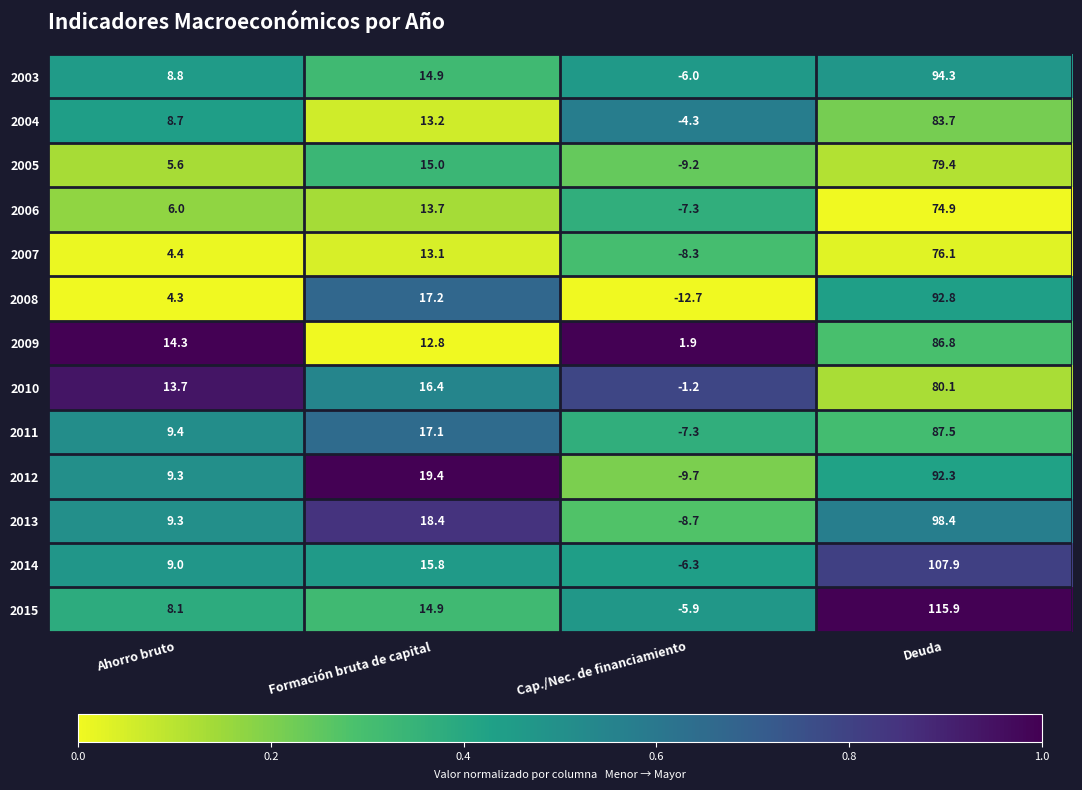

At which category is the sum across all series the highest?

Deuda